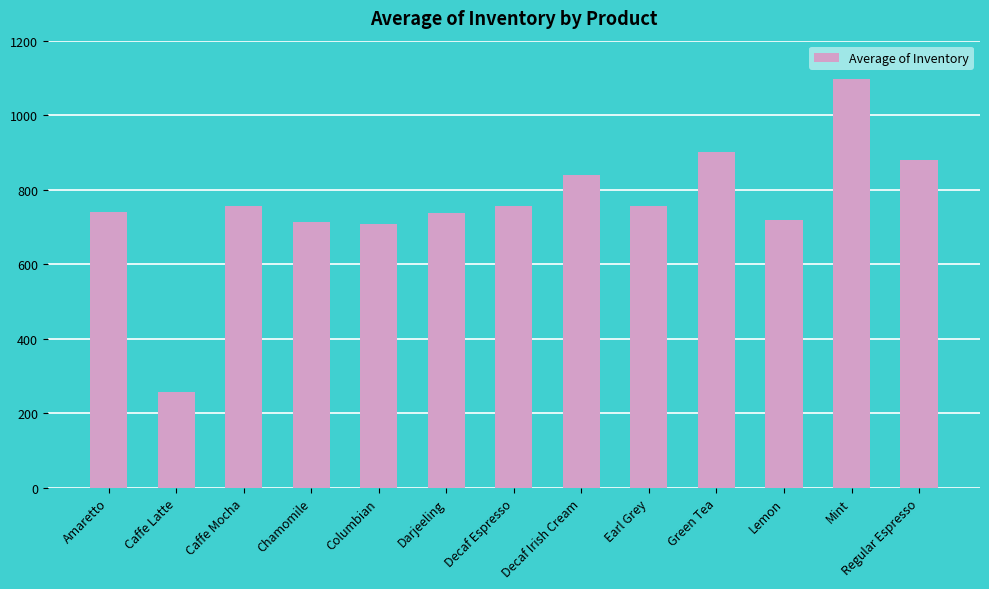

What is the label of the 1st bar from the left?

Amaretto